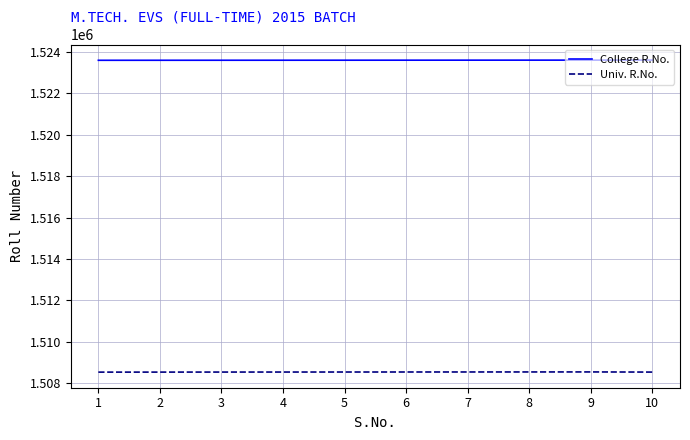

Which series has the largest total across all categories?

College R.No.